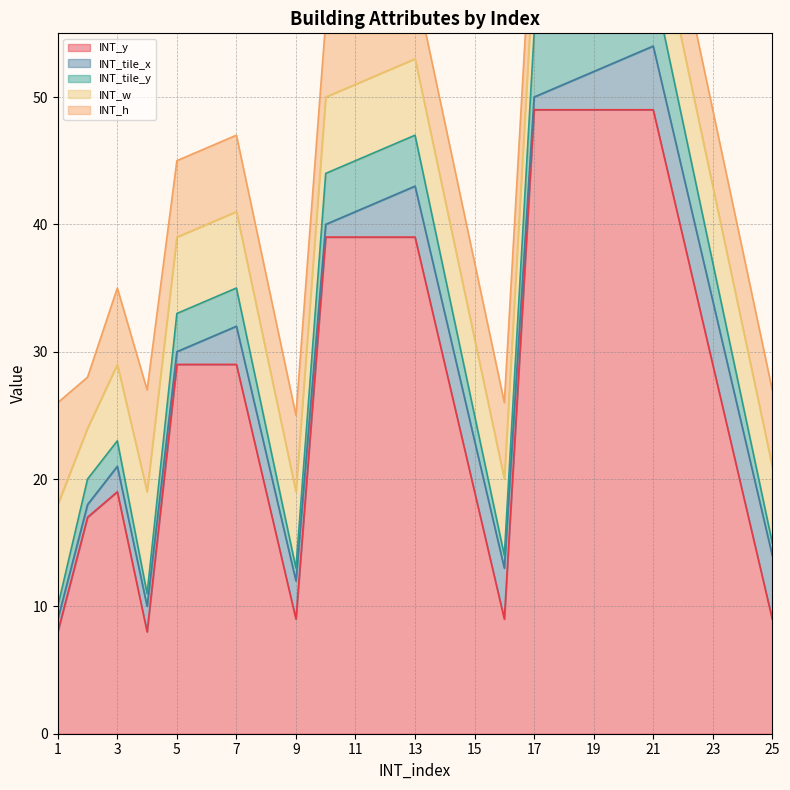

At which category does INT_h reach its first local valley?

2